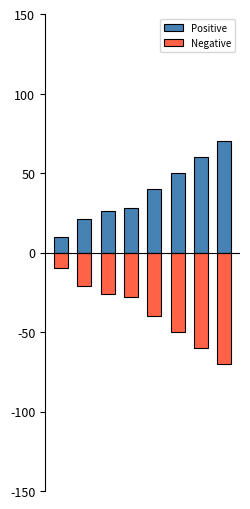

What is the minimum value shown in the chart?

-70